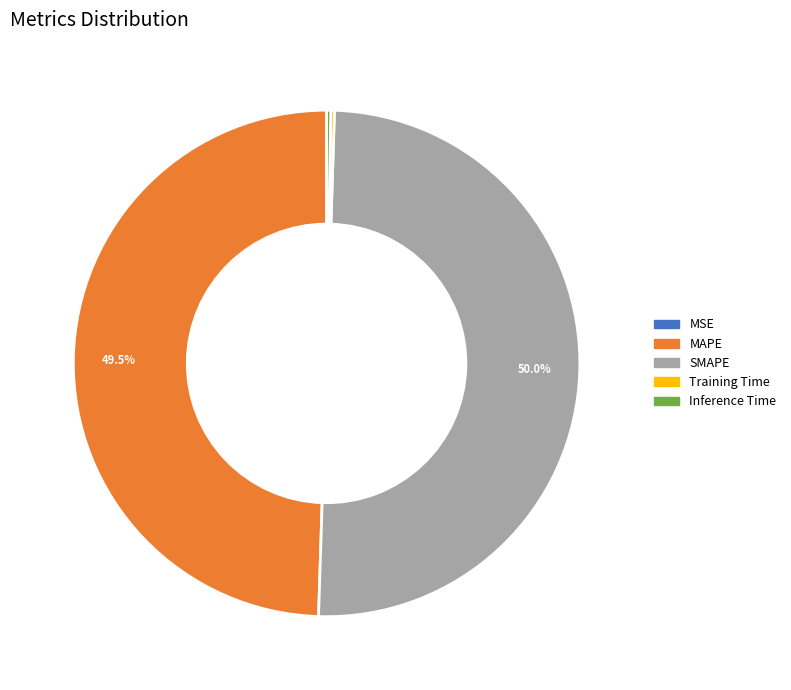

How much of the chart is everything except MAPE?

50.5%